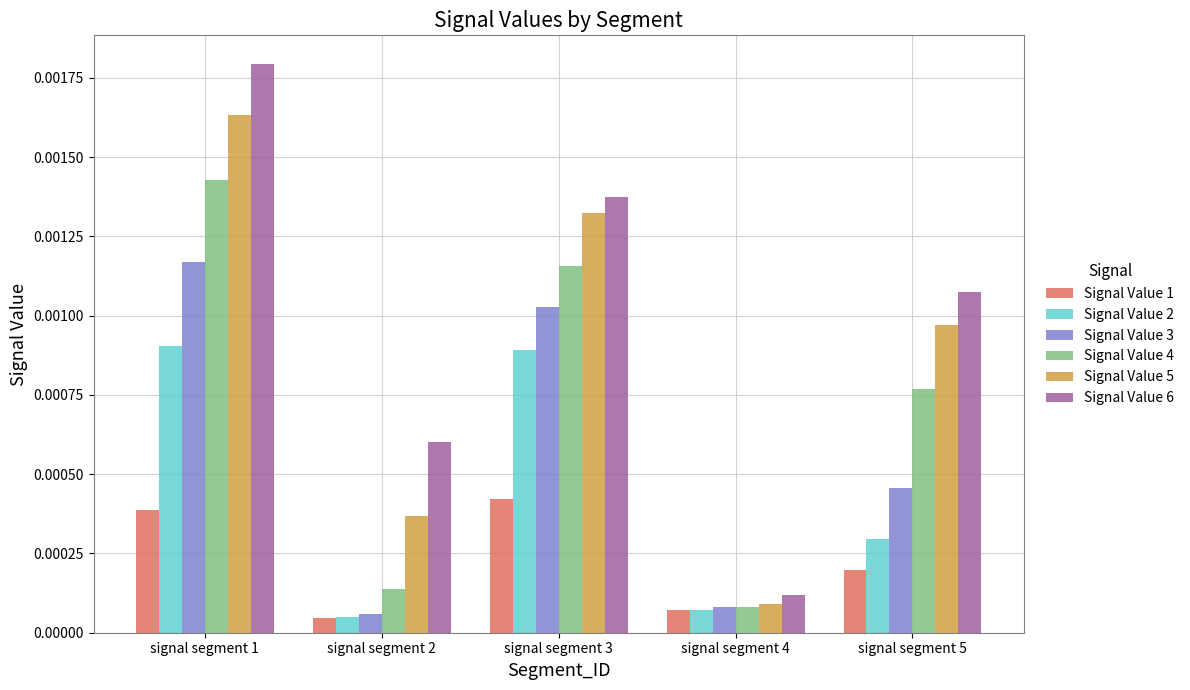

Which series has the largest total across all categories?

Signal Value 6